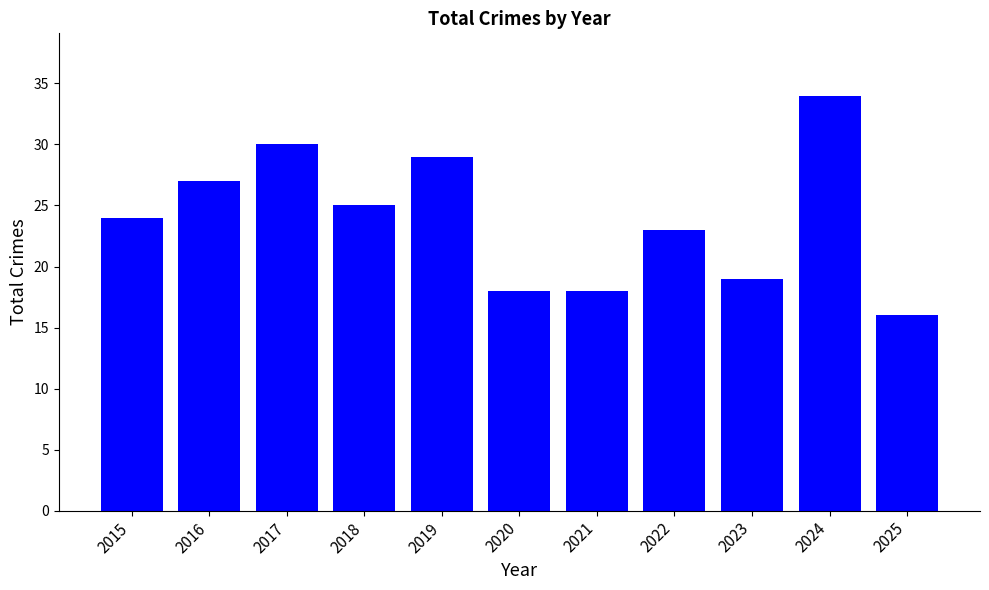

What is the greatest value displayed?

34